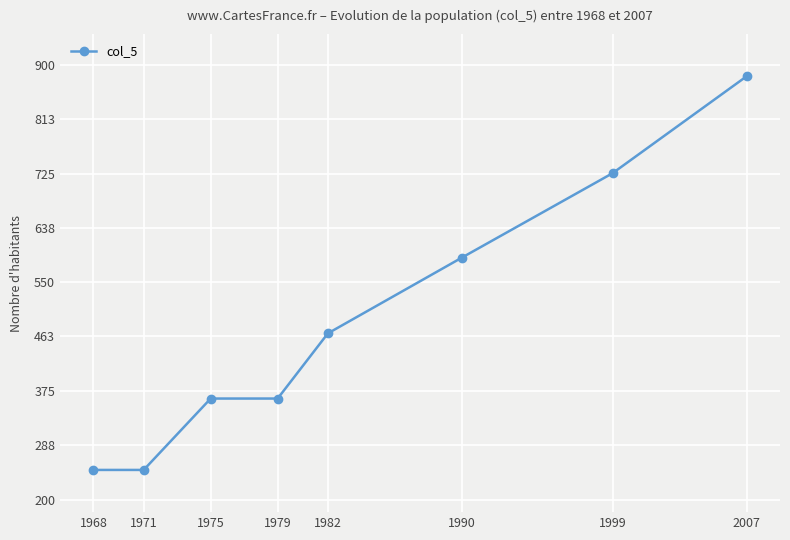

Where is the data nearest to the value 565?

1990